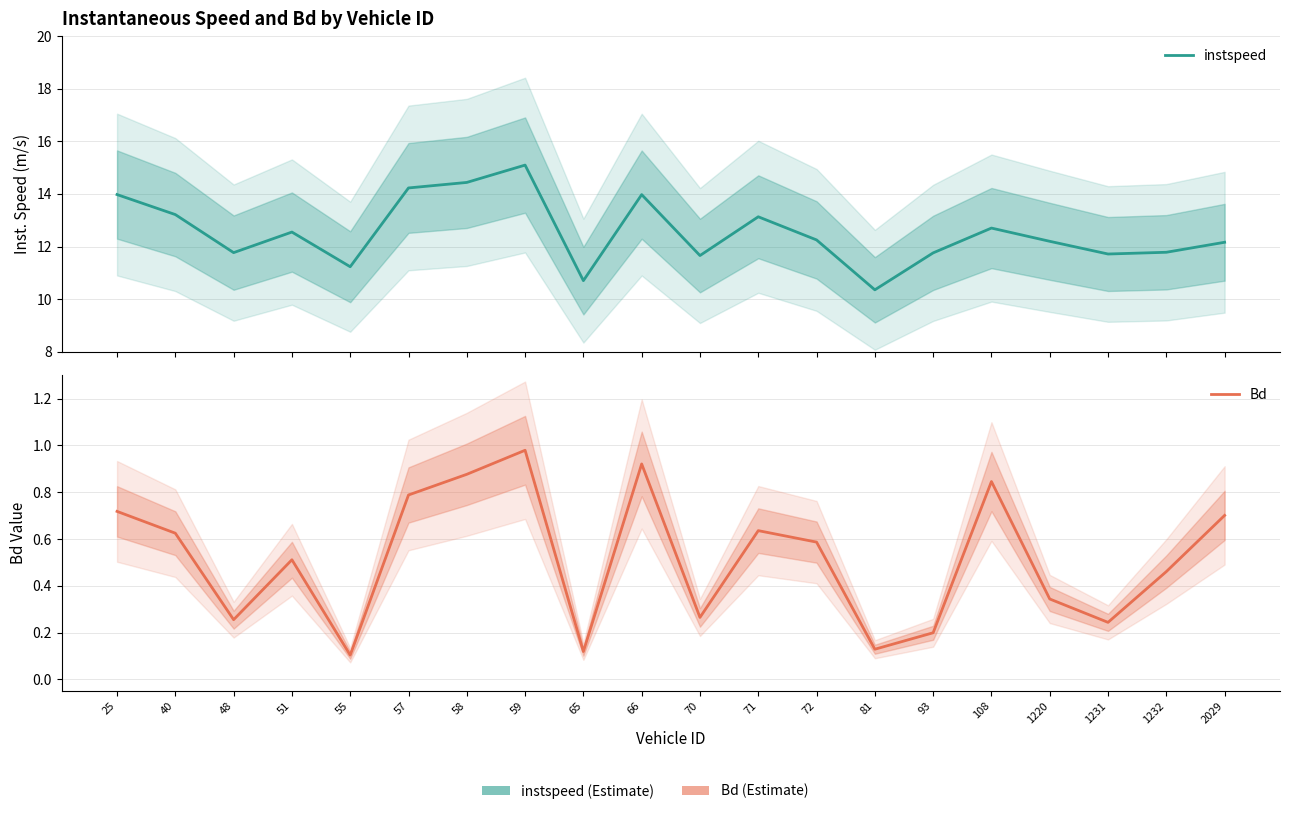

True or false: instspeed and Bd cross at least once.

False